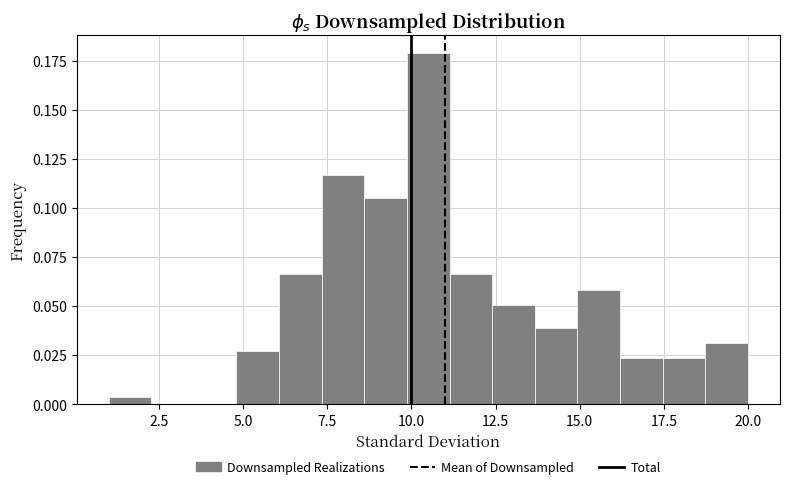

Around what value on the x-axis is the tallest bar? Give the approximate position of its centre, as read against the axis.

10.5